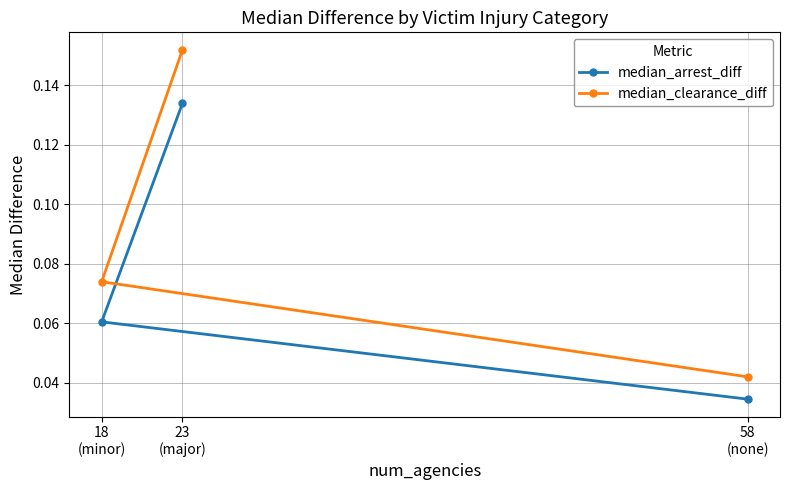

Rank the series by their average value, from lowest to highest.

median_arrest_diff, median_clearance_diff